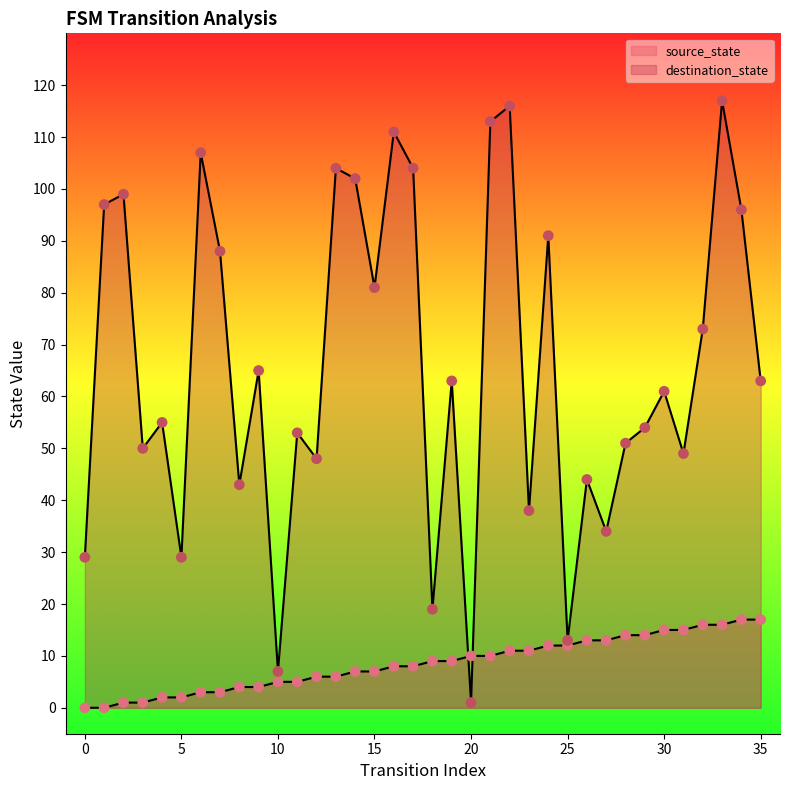

What are all the series names shown in the legend?

source_state, destination_state